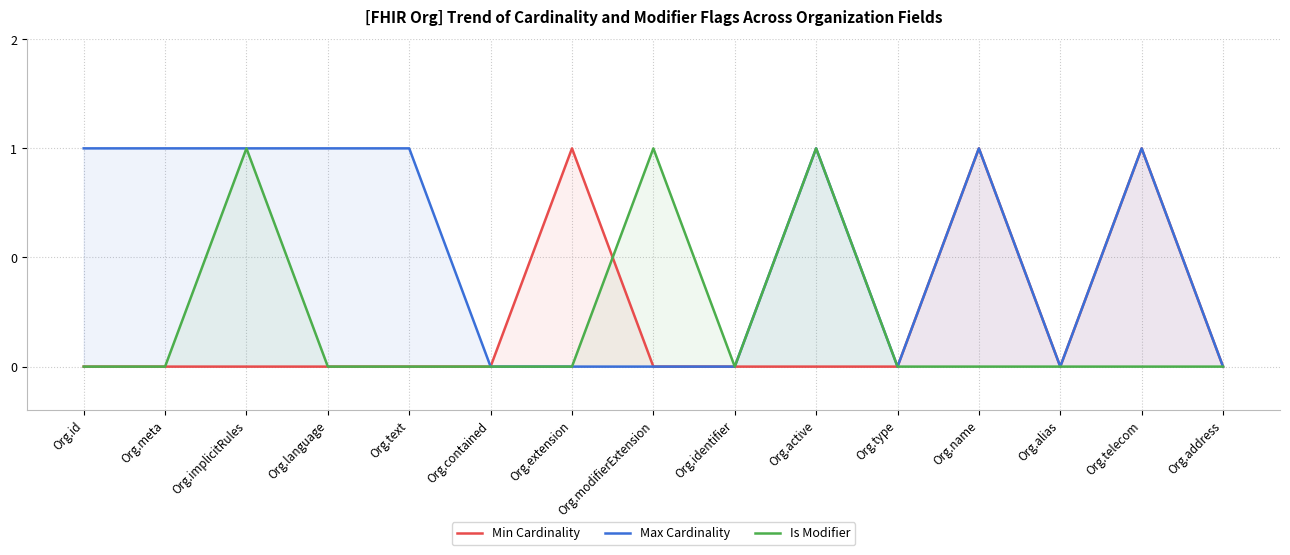

What is the difference between the maximum and second lowest values in the Is Modifier series?

1